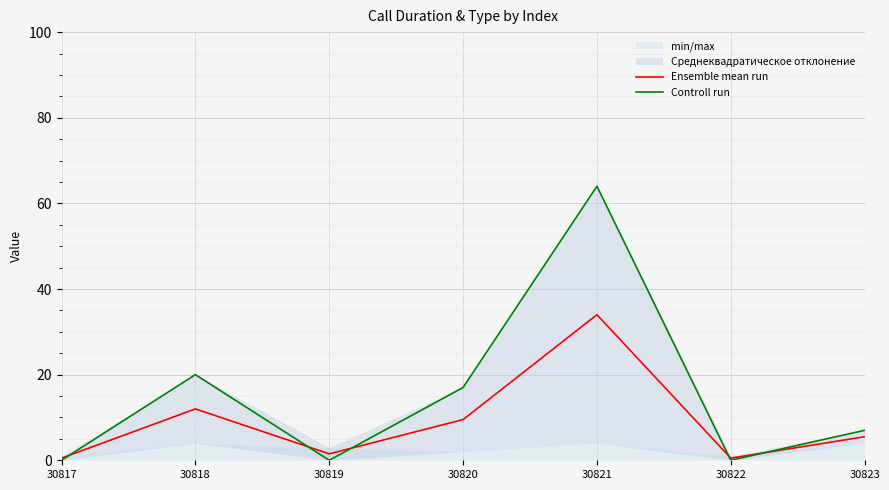

Reading left to right, list all the values displayed in this chart.

Ensemble mean run: 0.5	12.0	1.5	9.5	34.0	0.5	5.5
Controll run: 0.0	20.0	0.0	17.0	64.0	0.0	7.0